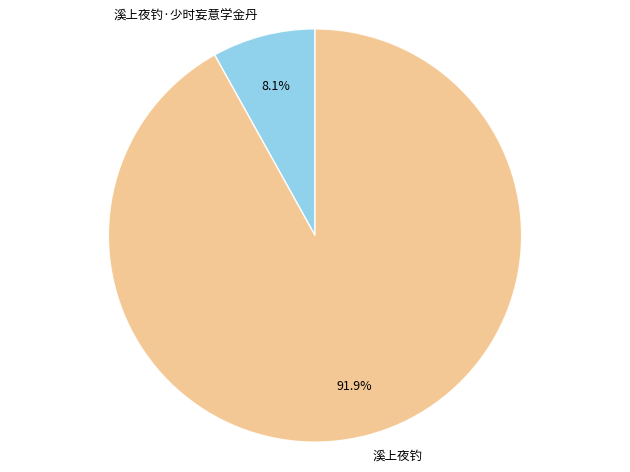

How many segments does this pie chart have?

2